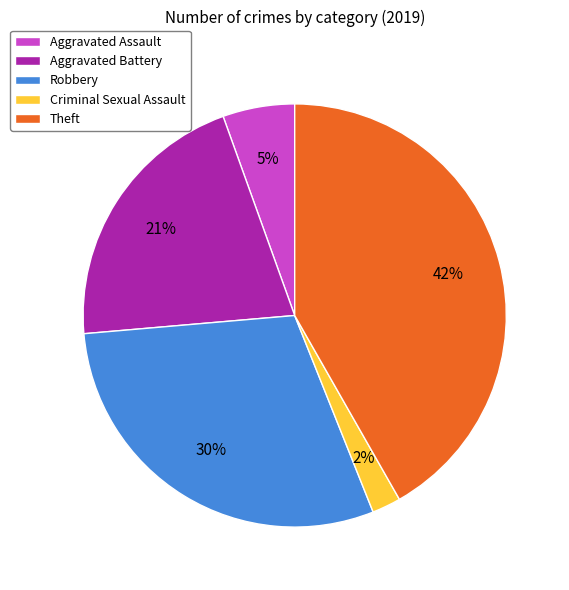

To the nearest percent, what portion does Aggravated Assault represent?

5%